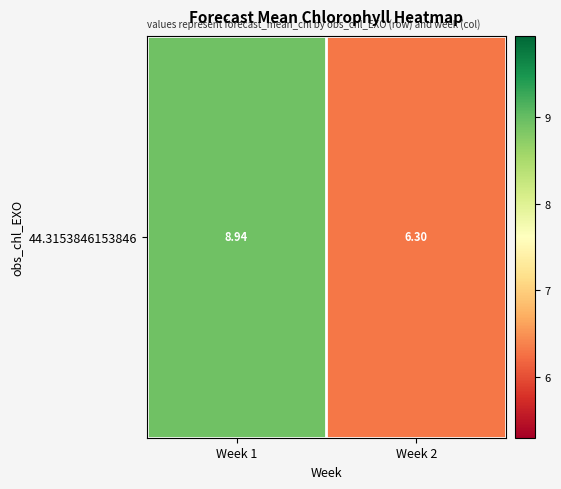

True or false: the data shows 6.3 at Week 2.

True